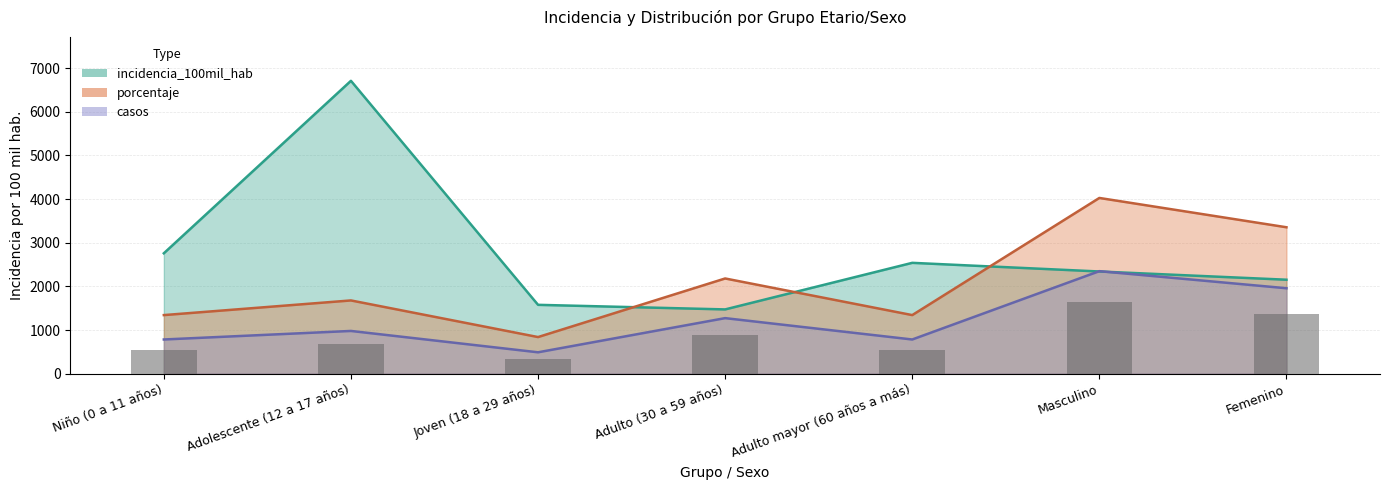

Which label corresponds to the largest value in the chart?

Adolescente (12 a 17 años)